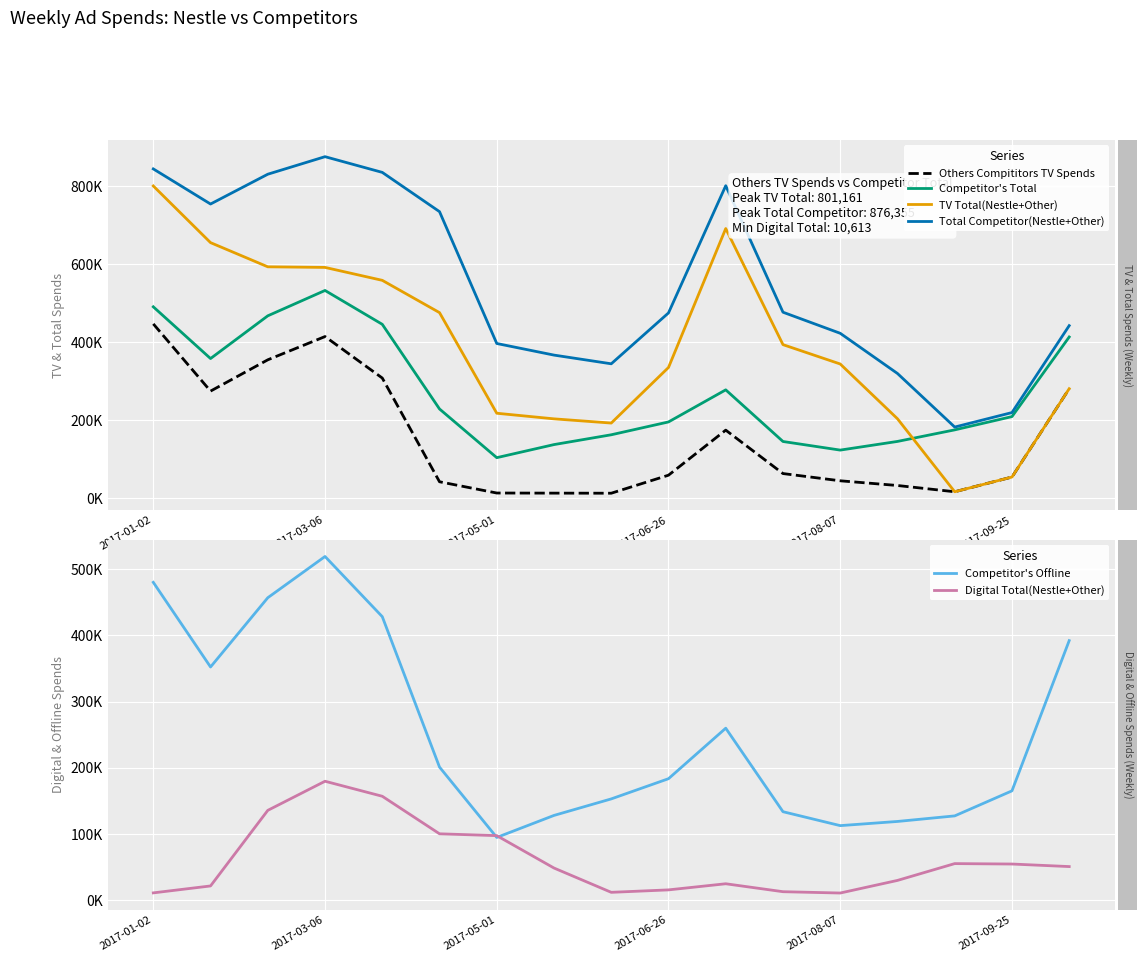

Does the chart display data point markers on the line(s)?

No